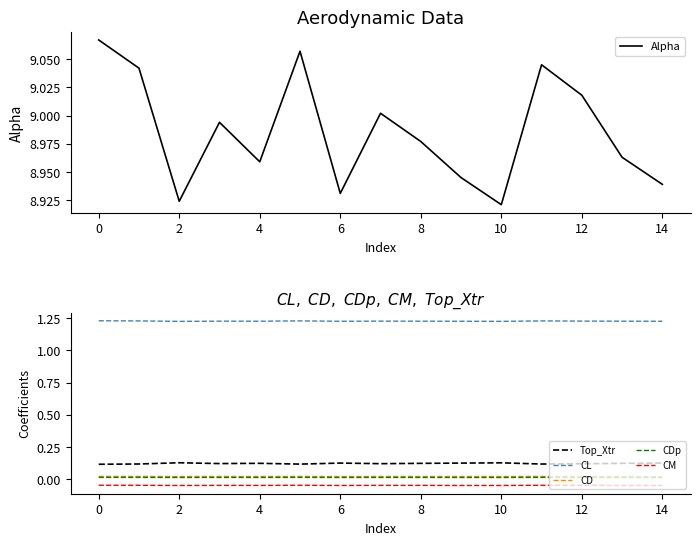

What is the sum of all CD values?

0.3